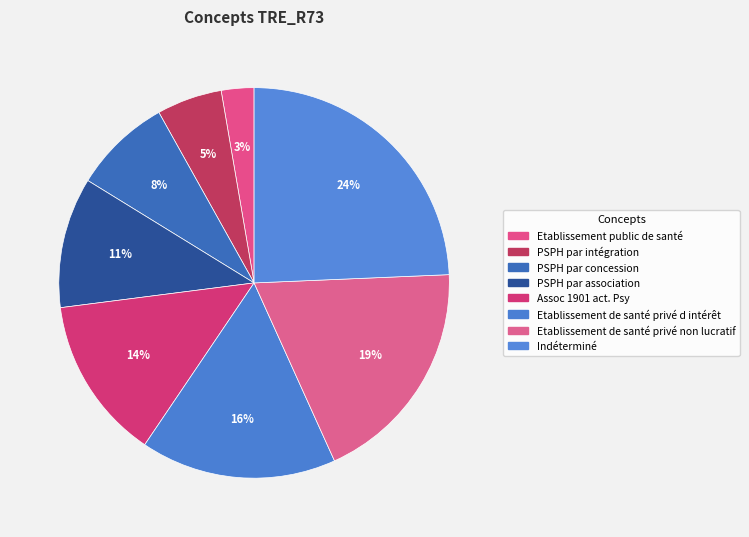

Which category has the smallest portion of the pie?

Etablissement public de santé